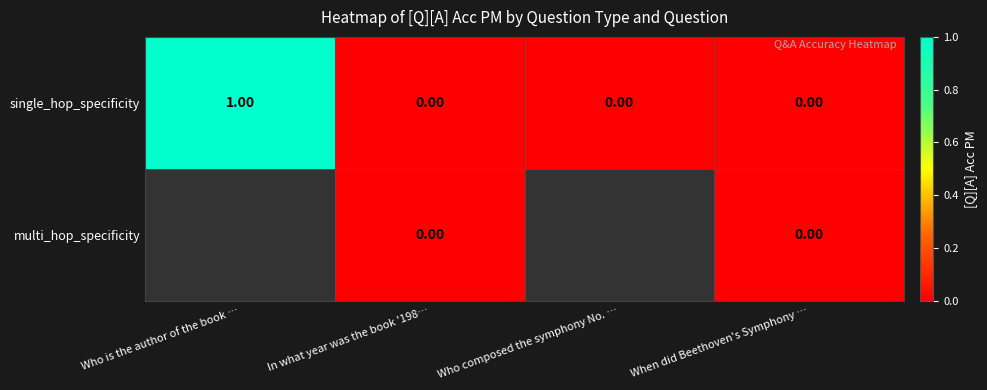

Count the number of categories in the chart.

4